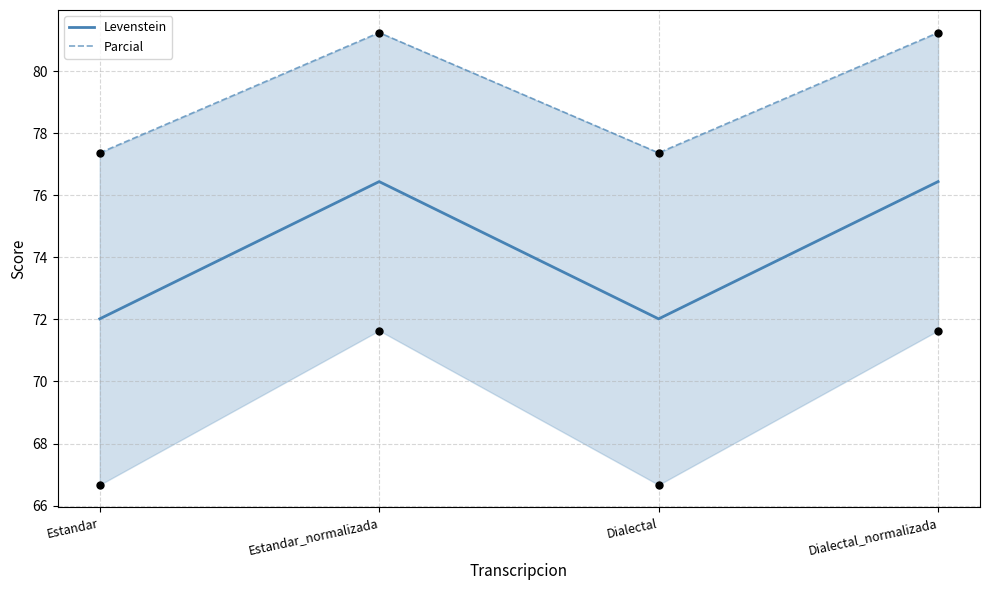

What is the total value across all series at Estandar_normalizada?

157.7